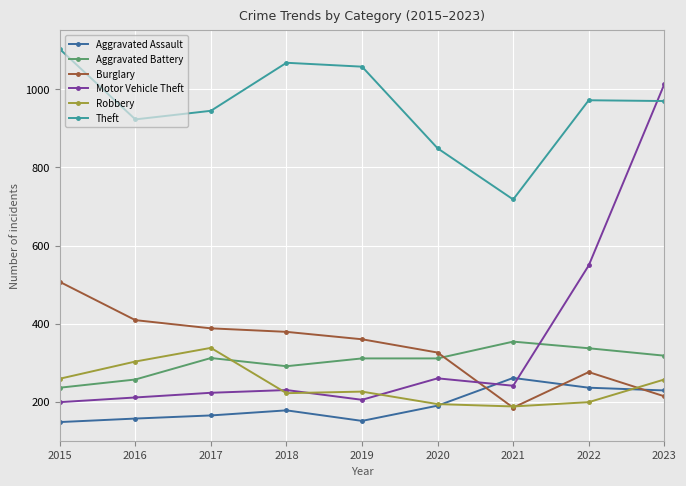

What is the average value of the Aggravated Battery series?

303